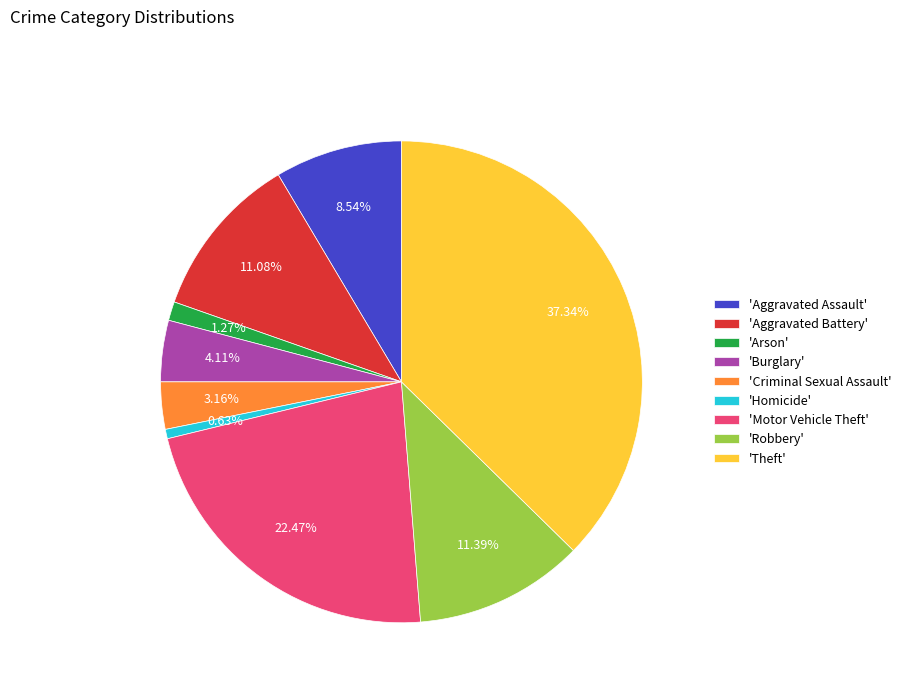

Is 'Aggravated Battery' the majority of the pie?

No